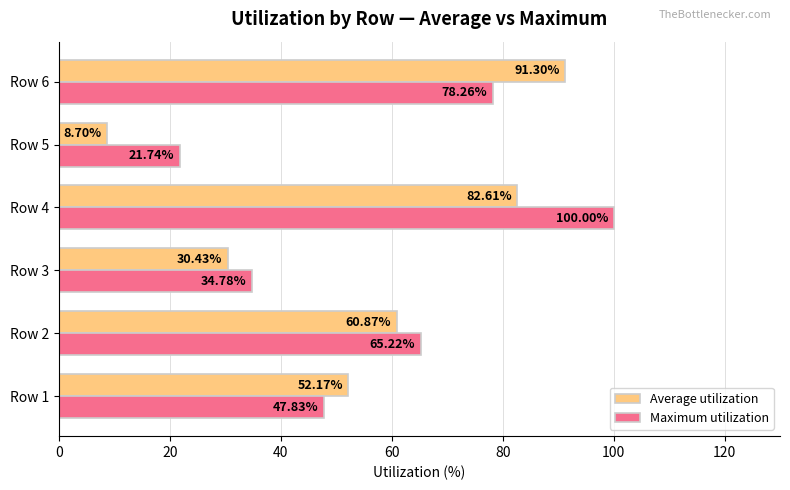

Rank the series by their average value, from highest to lowest.

Maximum utilization, Average utilization